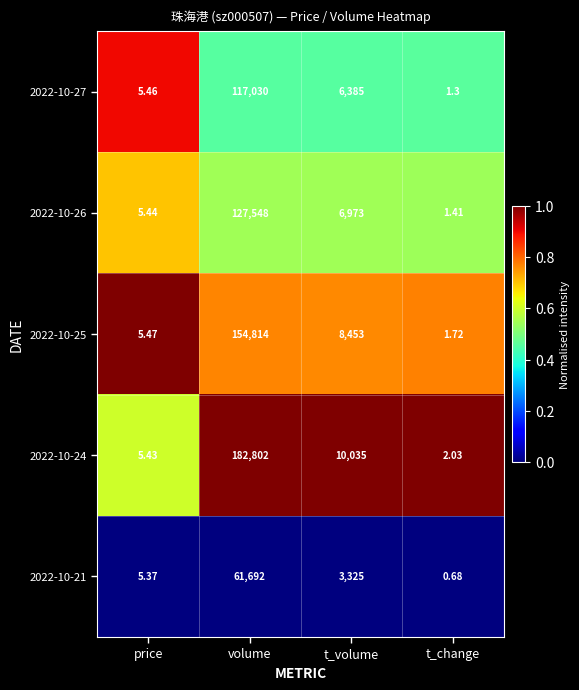

At t_change, list the series in order from largest to smallest.

2022-10-24, 2022-10-25, 2022-10-26, 2022-10-27, 2022-10-21